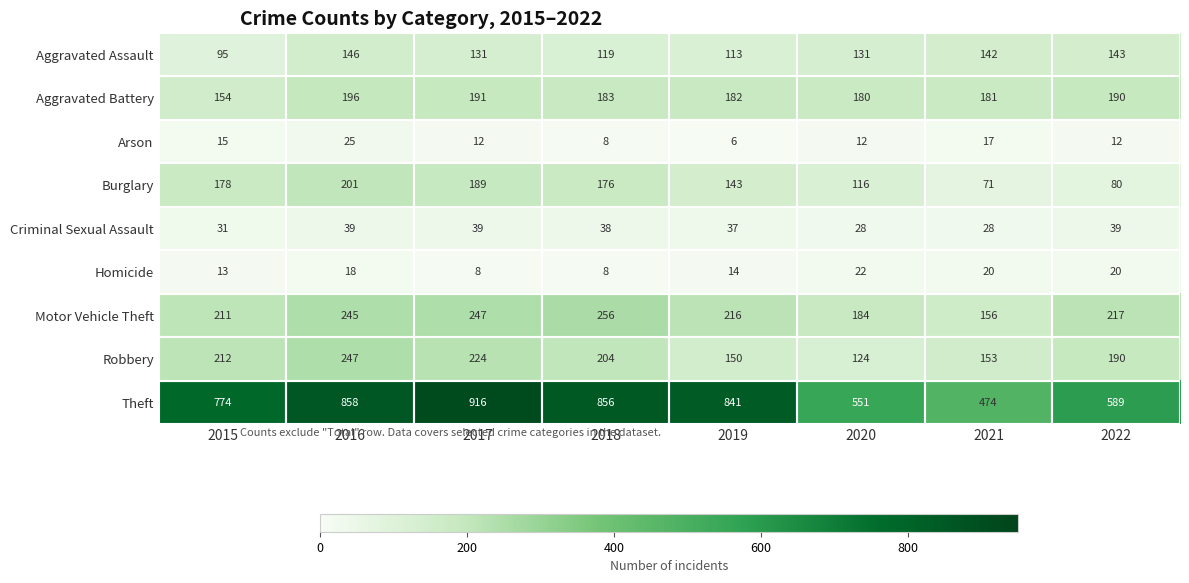

At which category is the sum across all series the highest?

2016